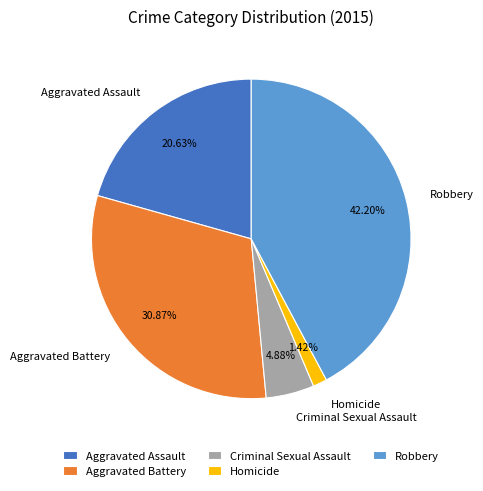

The Aggravated Battery slice represents 21% of the pie. True or false?

False